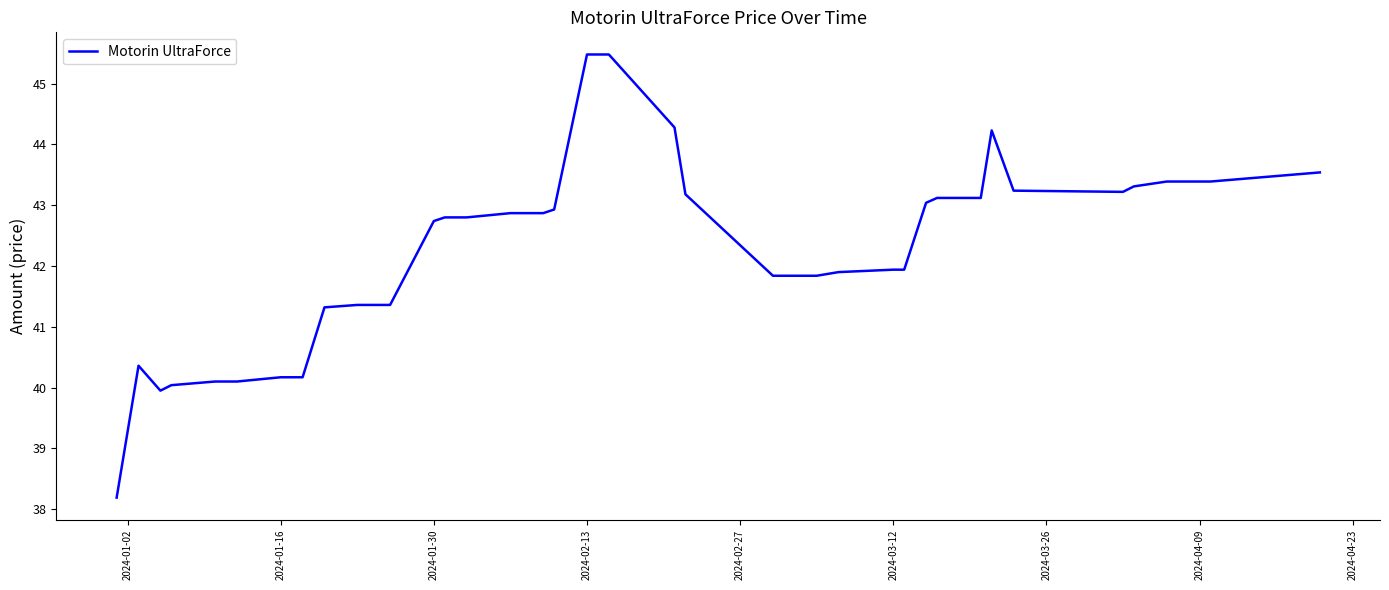

What is the maximum value shown in the chart?

45.5